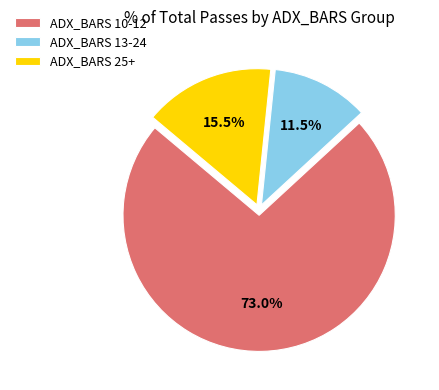

Is there any slice that represents more than half of the pie?

Yes